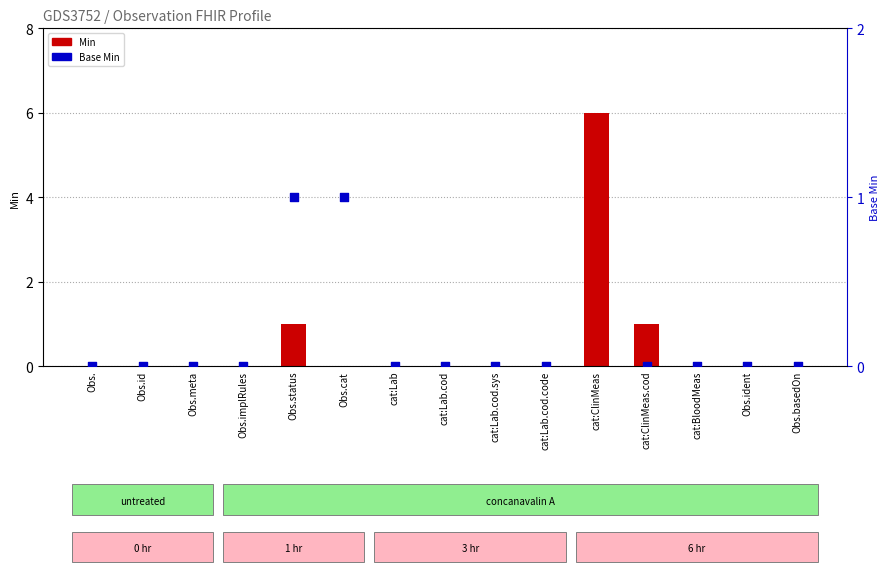

Which series reaches the minimum Y coordinate?

Min